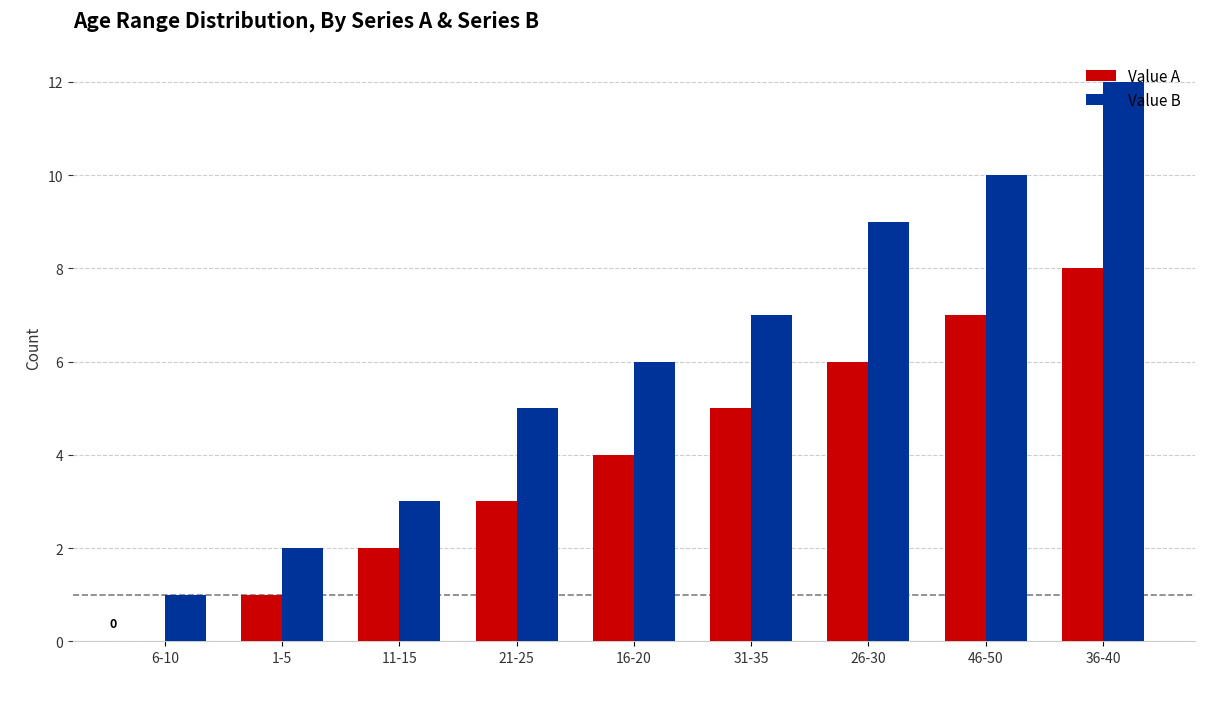

The Value B series shows 6 at 46-50. True or false?

False